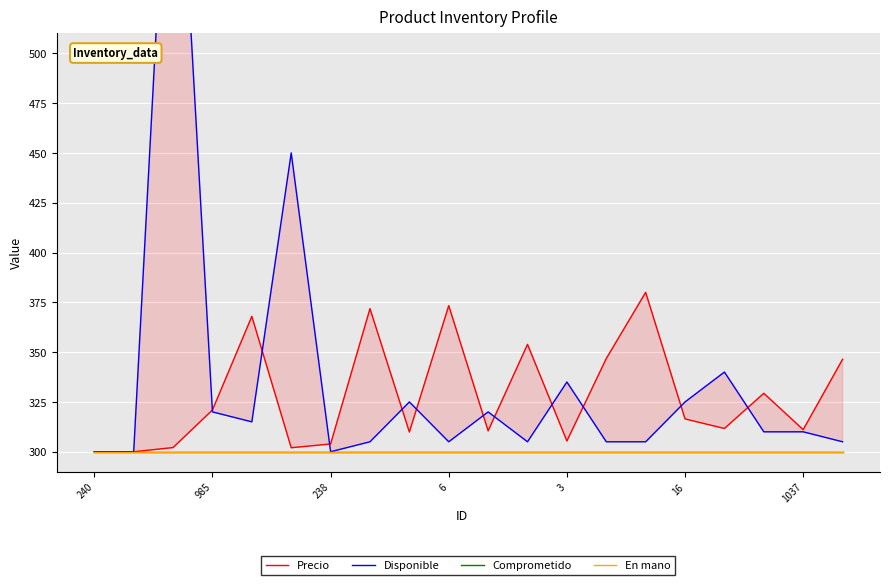

Where is Comprometido nearest to the value 300?

240